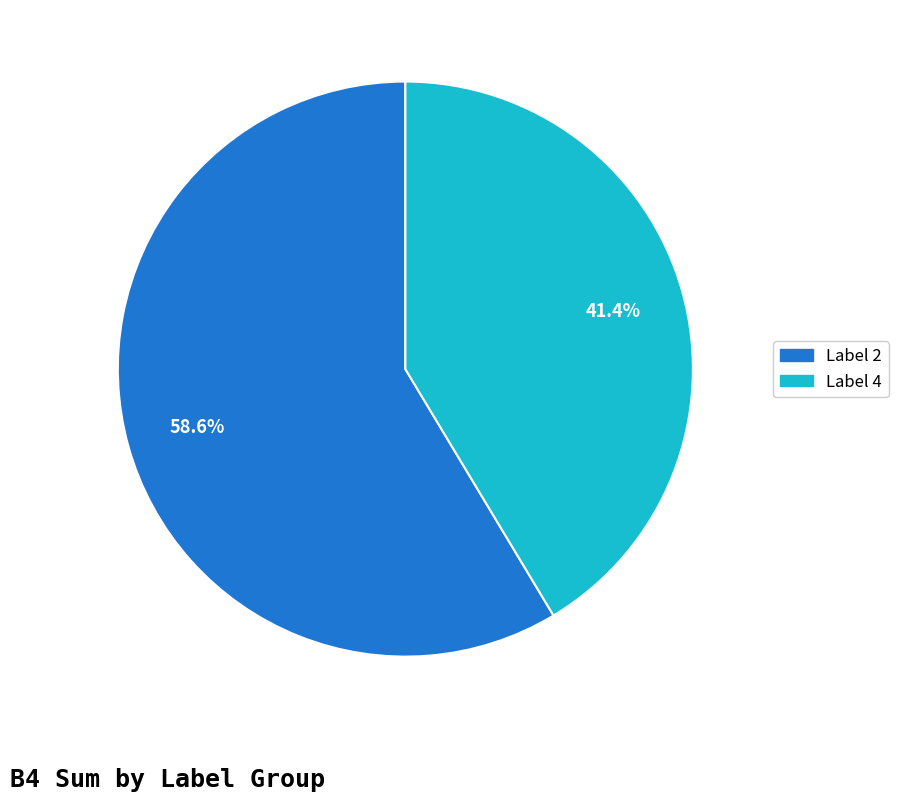

Does any single category account for the majority?

Yes